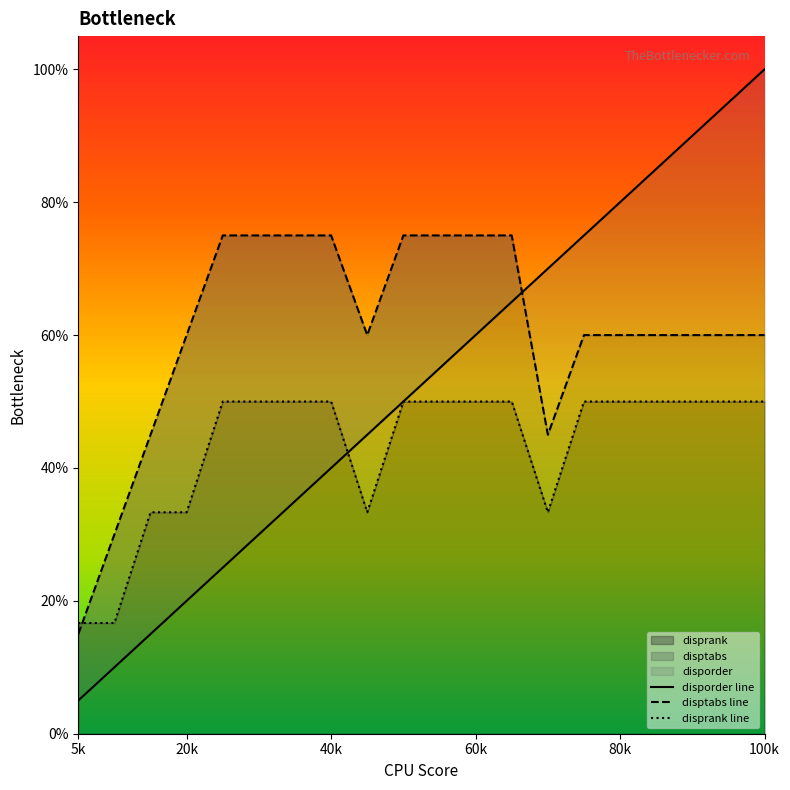

At 19, list the series in order from smallest to largest.

disprank, disptabs, disporder